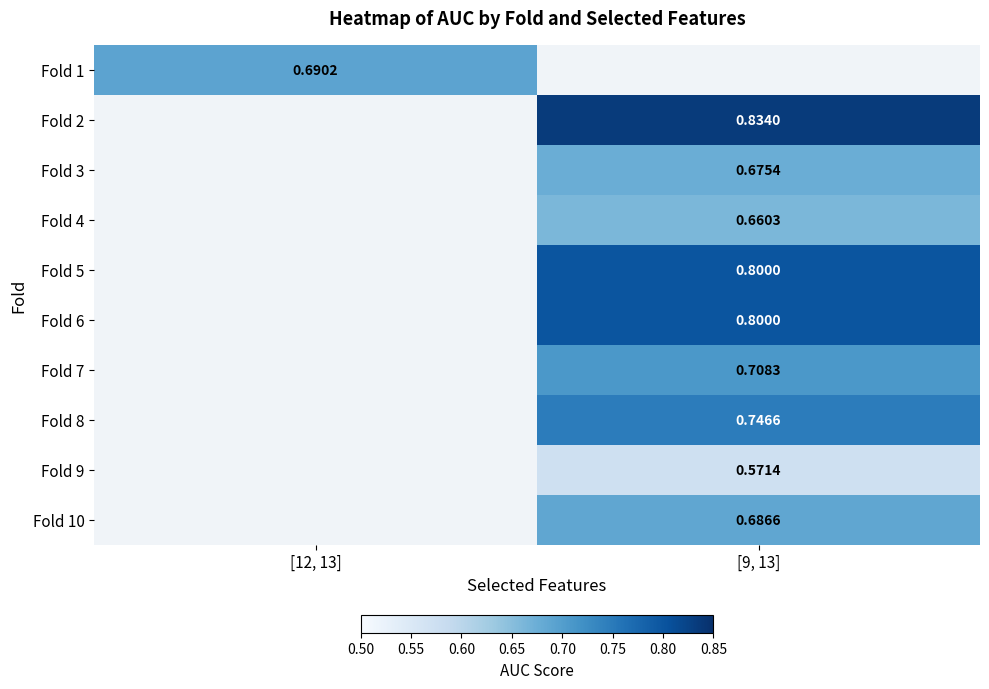

True or false: Fold 9 has a value of 0.6 at [9, 13].

True